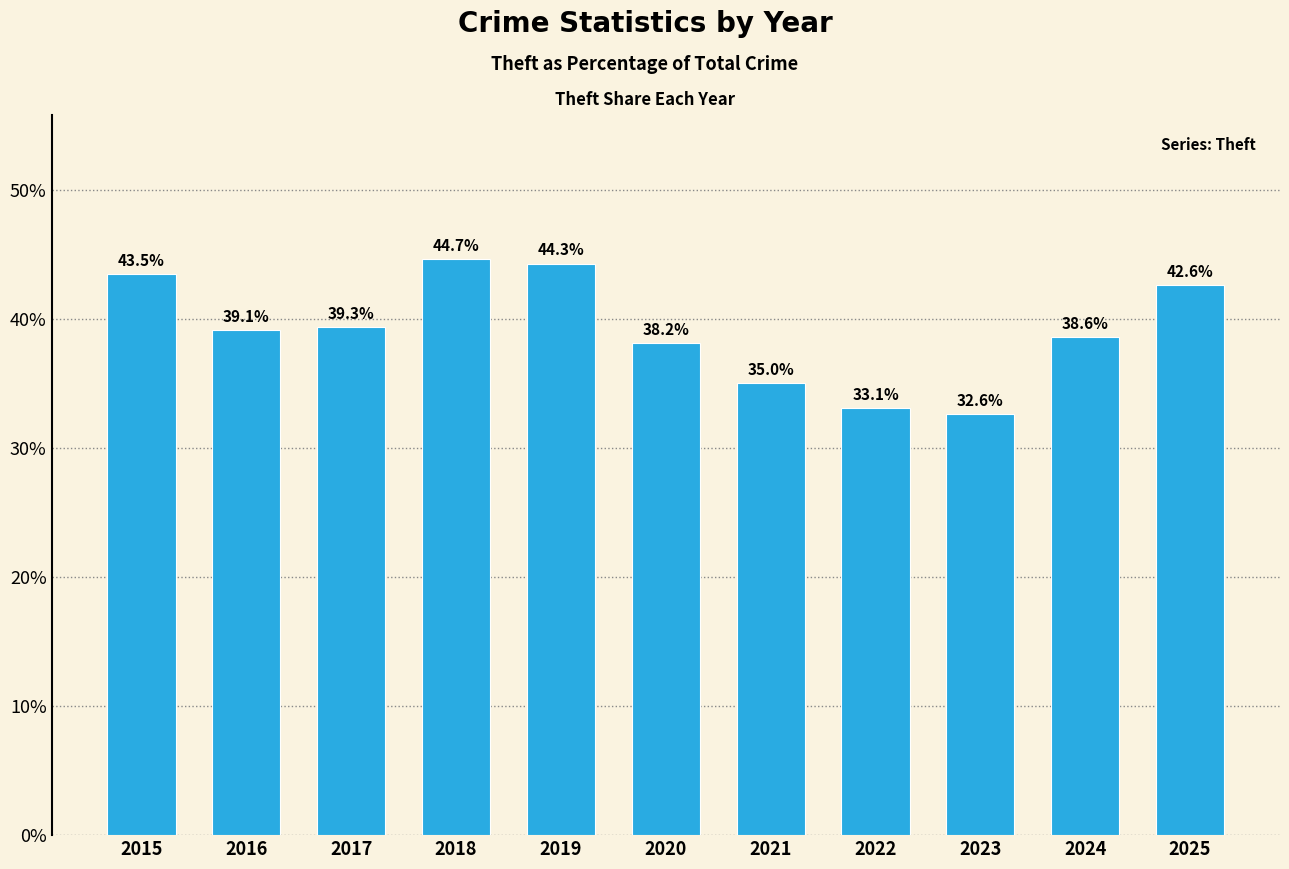

What is the value of the 4th bar from the left?

44.7